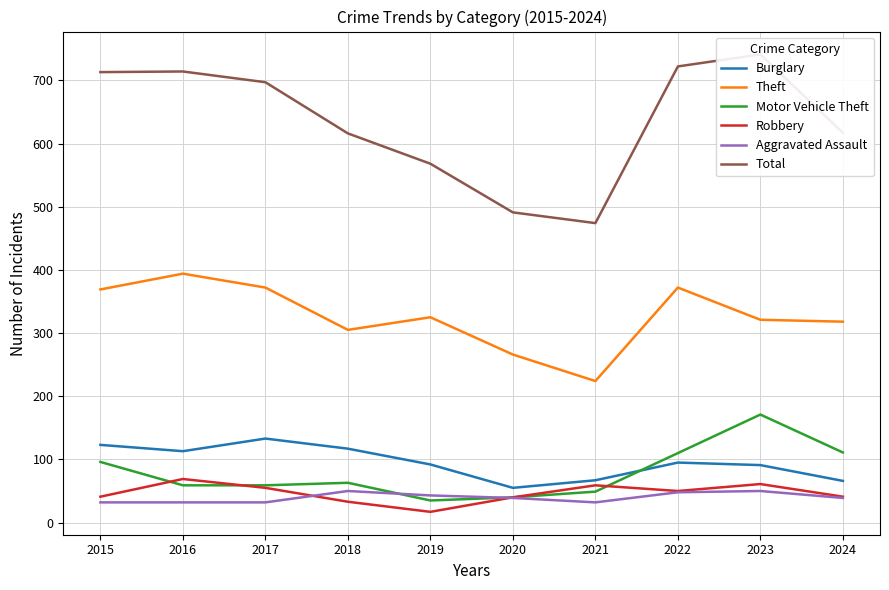

At how many categories does at least one series exceed 279?

10